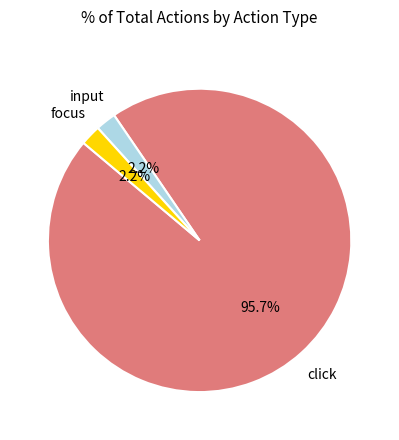

Is there a majority slice in this chart?

Yes